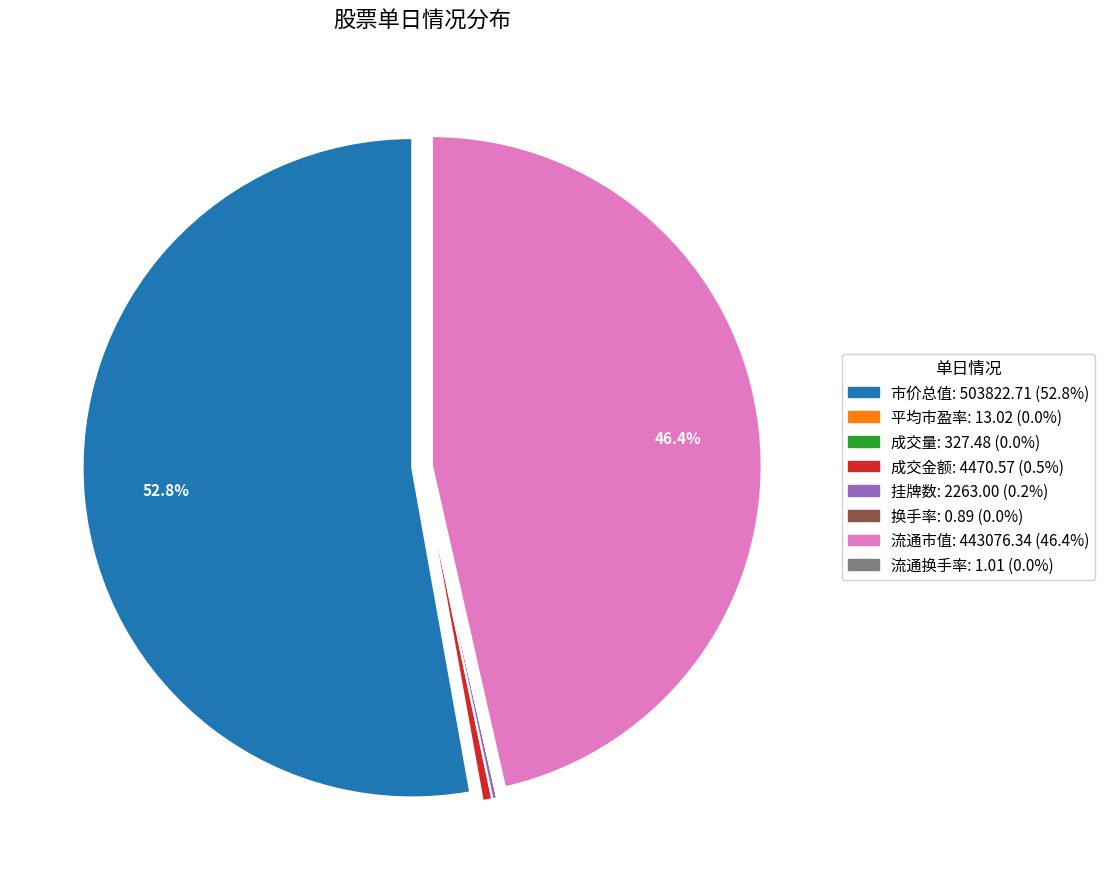

What percentage is the 市价总值 slice, to the nearest percent?

53%